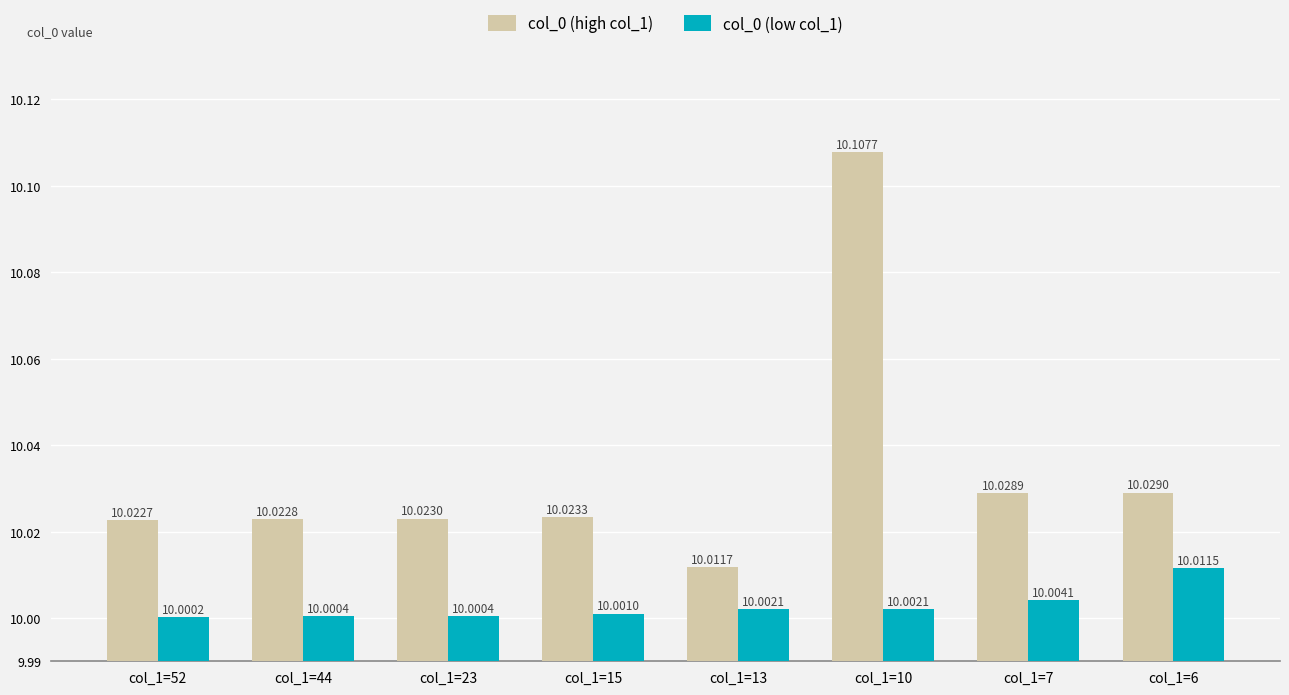

How many data points does each series have?

8